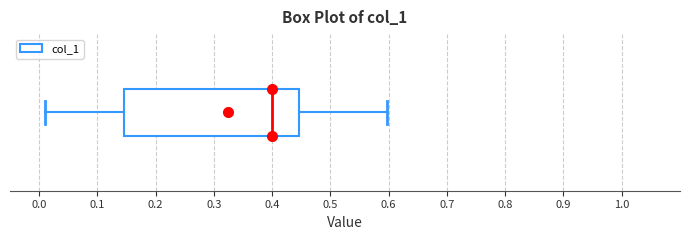

Where does the median line of the box sit on the x-axis? The values are not printed on the chart, so give them approximately, as read against the axis.

0.40